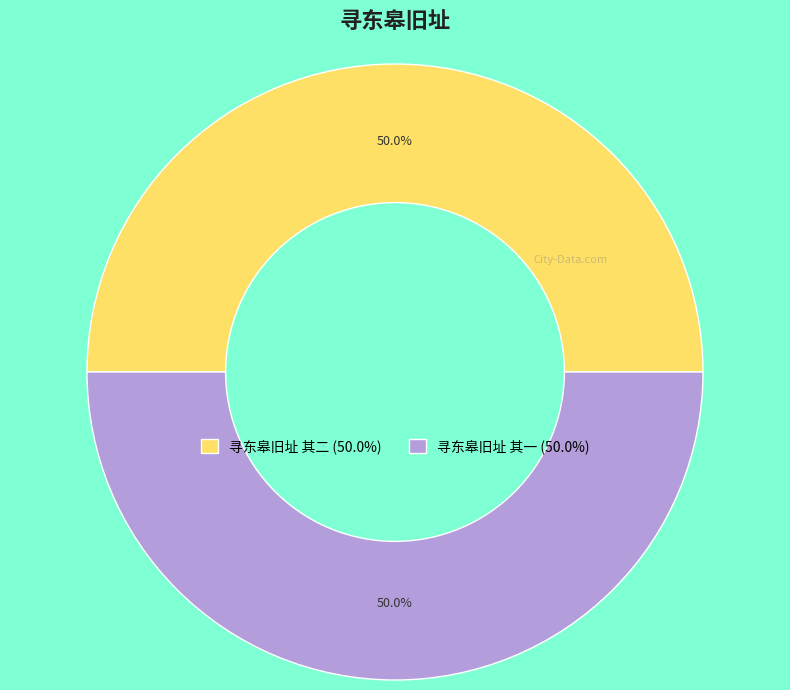

Combined, what portion of the pie is 寻东皋旧址 其二 and 寻东皋旧址 其一?

100.0%